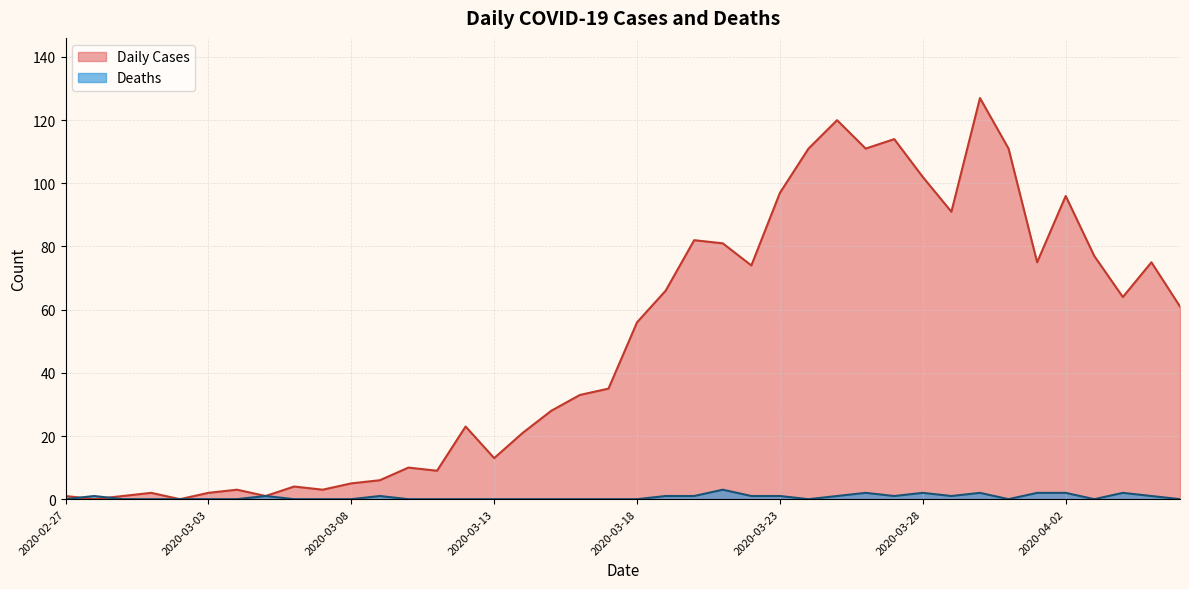

What is the approximate value of Deaths at 2020-03-30?

2